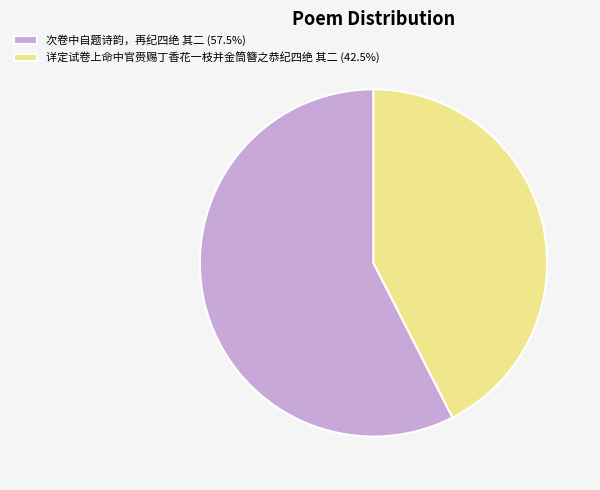

Count the number of slices in the pie.

2